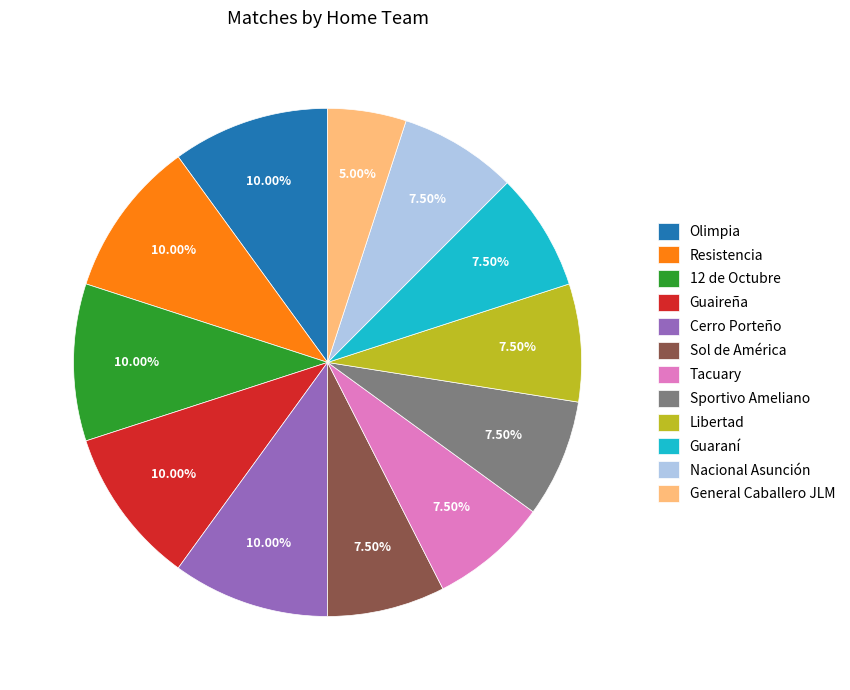

Which category has the smallest portion of the pie?

General Caballero JLM